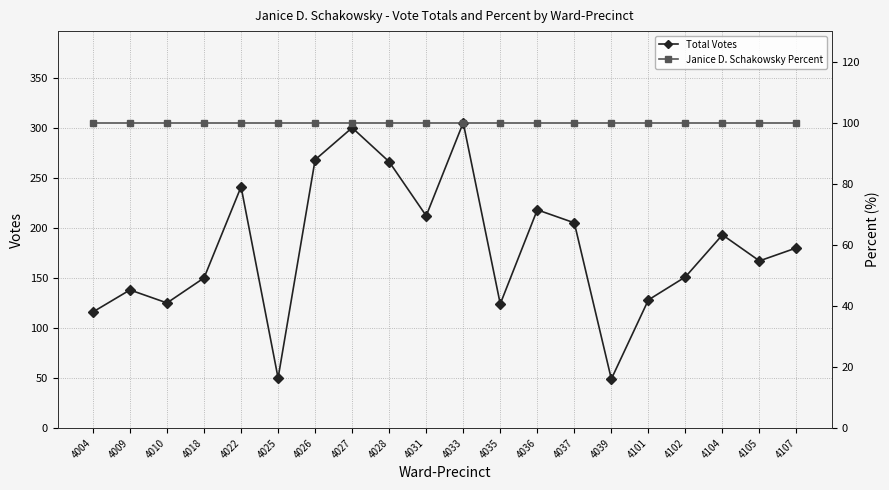

Where is Janice D. Schakowsky Percent nearest to the value 100?

4004